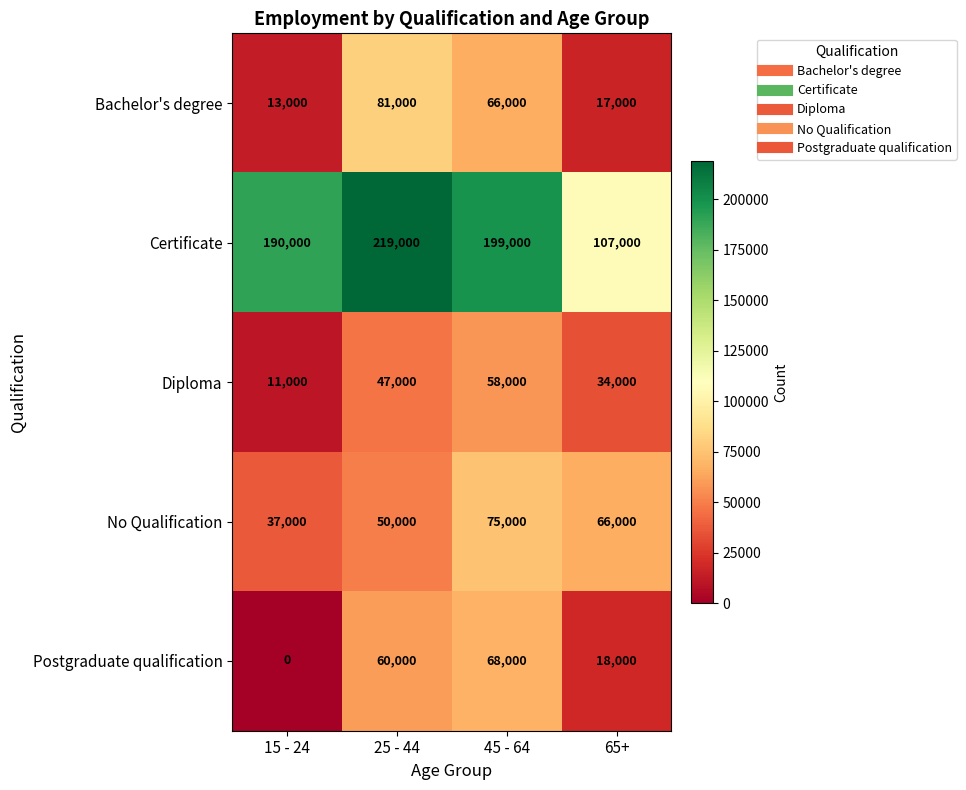

Rank the series at 65+ from lowest to highest value.

Bachelor's degree, Postgraduate qualification, Diploma, No Qualification, Certificate